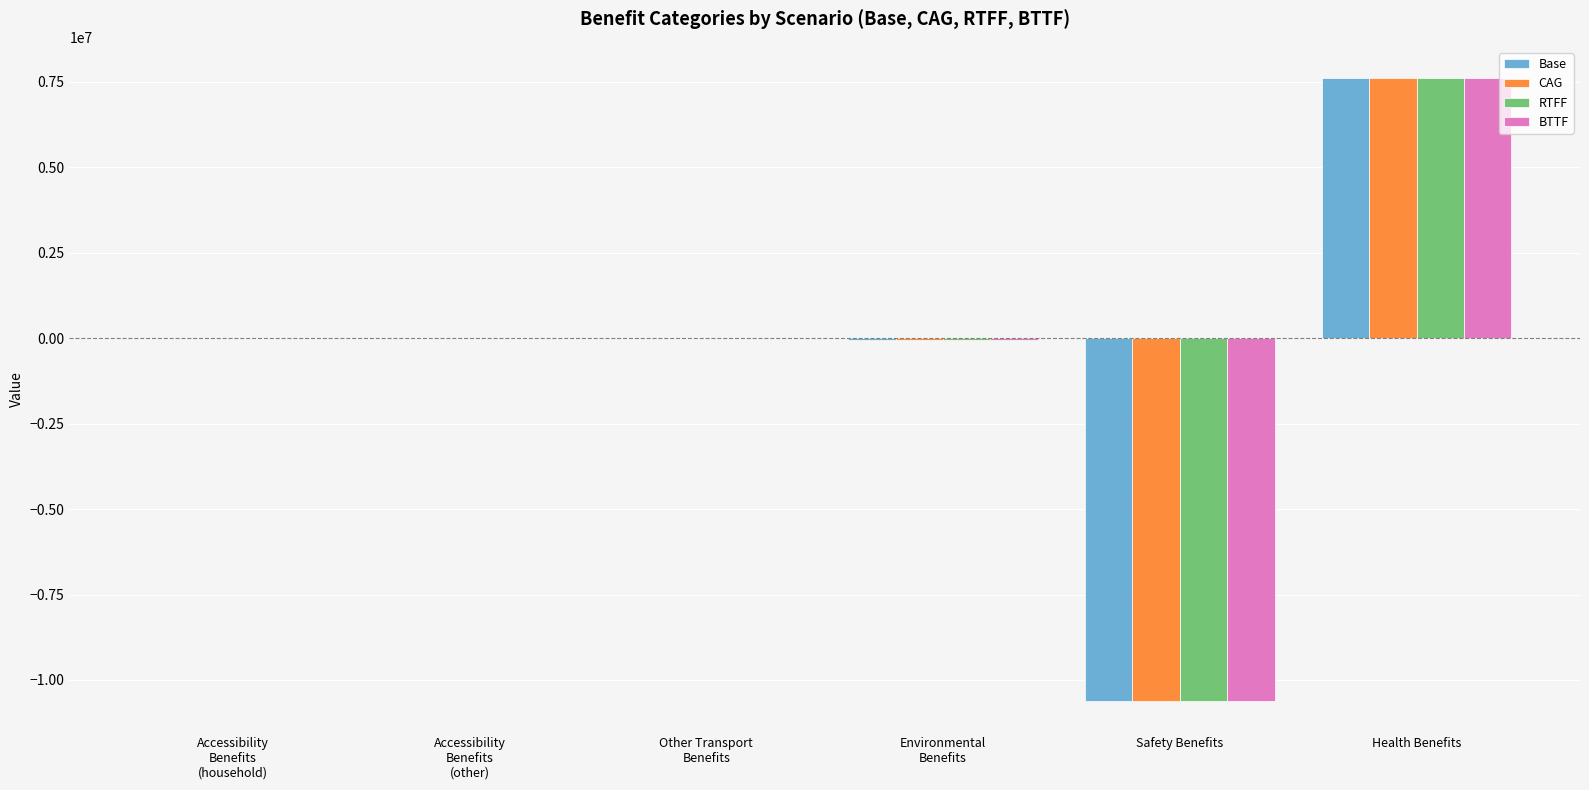

Which category has the highest value in the BTTF series?

Health Benefits